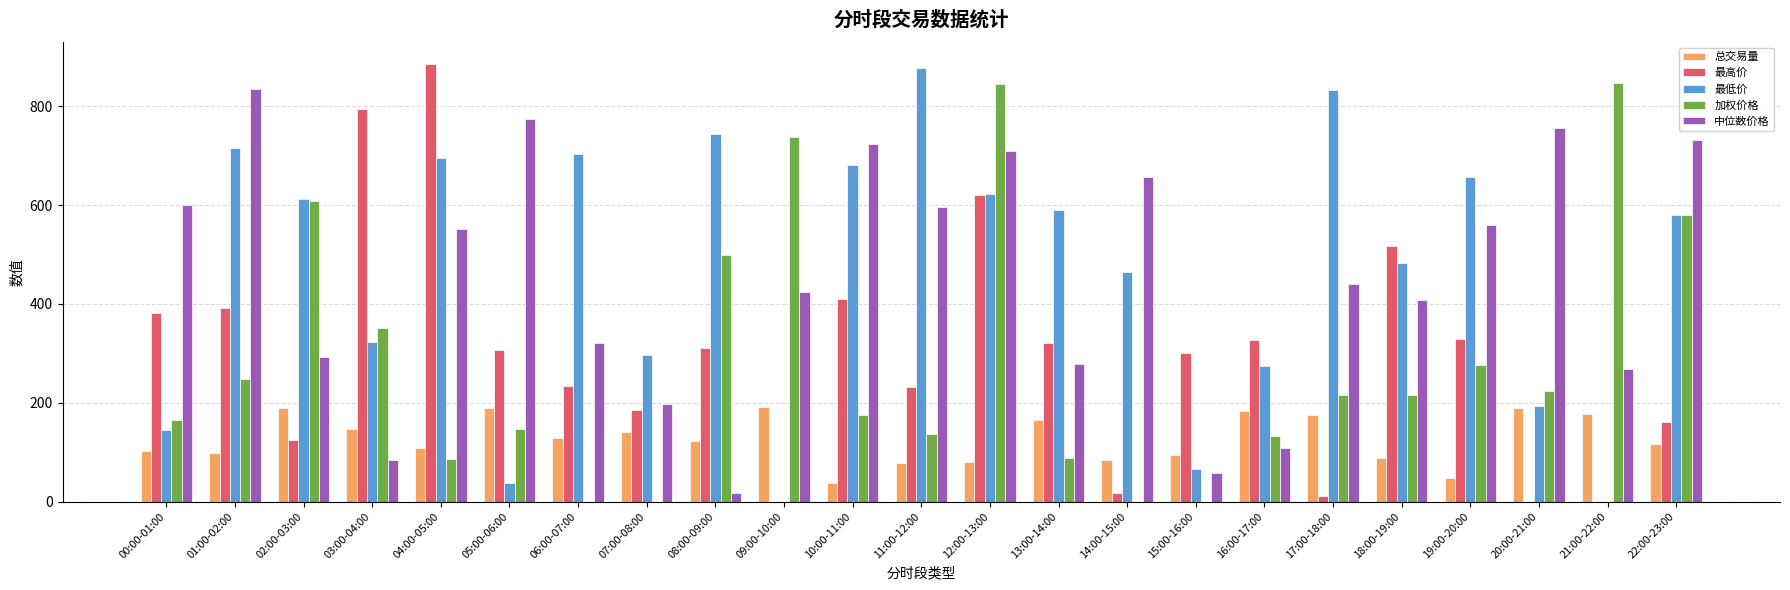

Which series has the largest total across all categories?

最低价